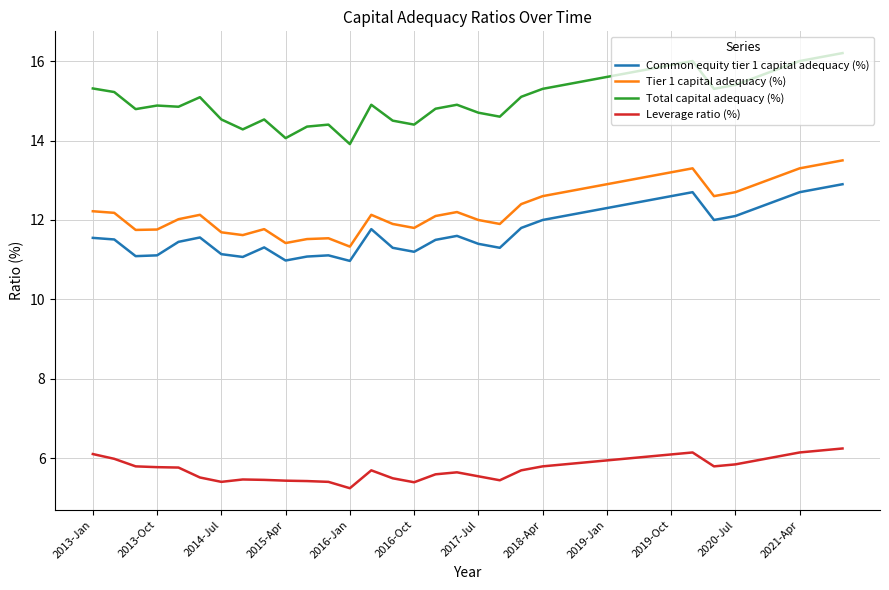

What is the lowest value of the Tier 1 capital adequacy (%) series?

11.3